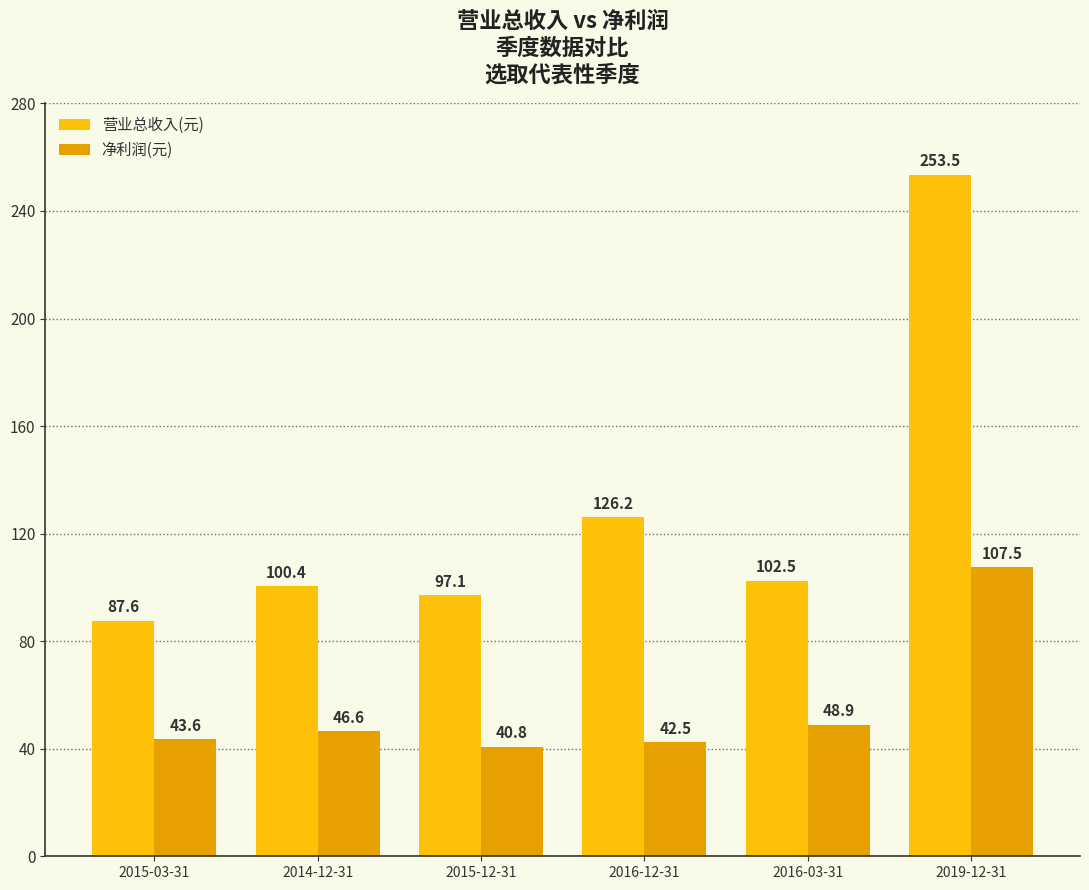

At which category is the sum across all series the highest?

2019-12-31